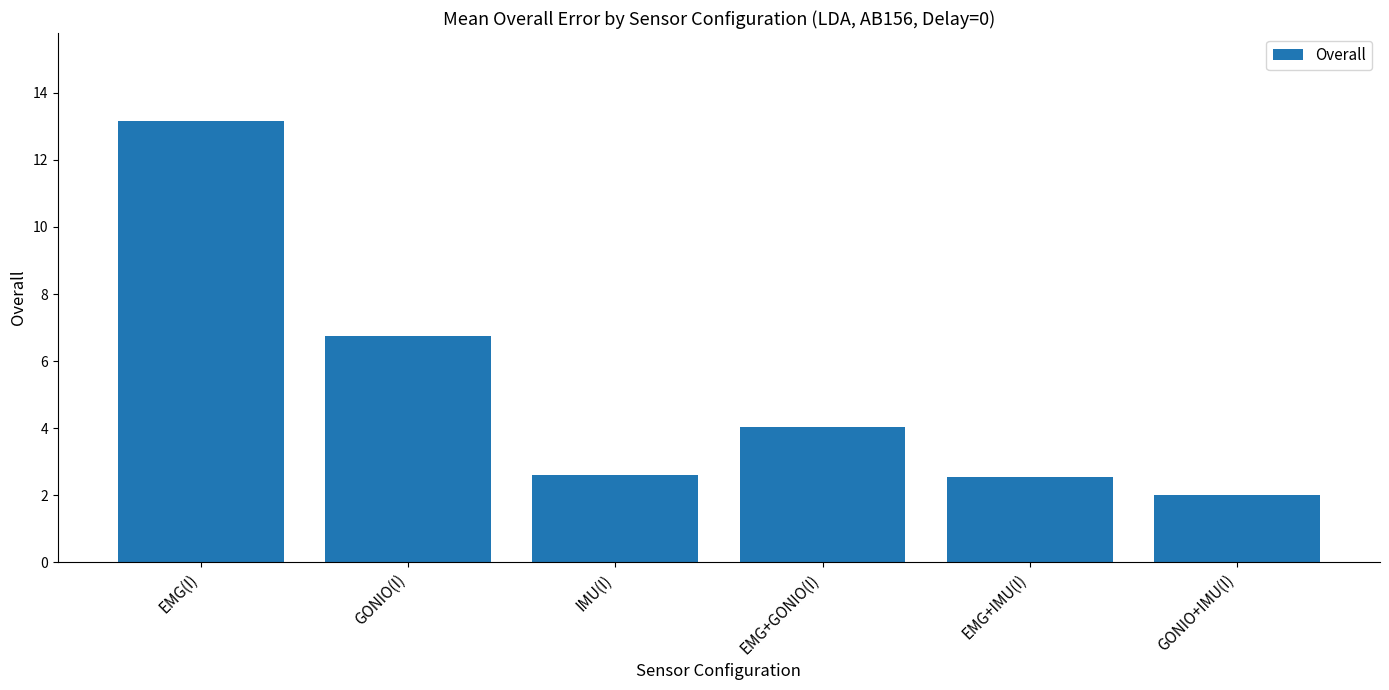

What is the difference between the maximum and minimum values?

11.2